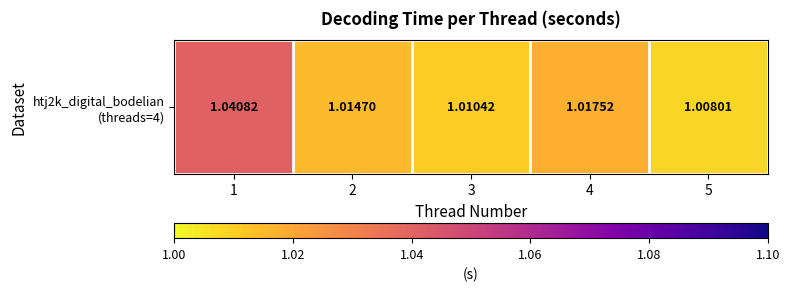

Where is the data nearest to the value 1?

5